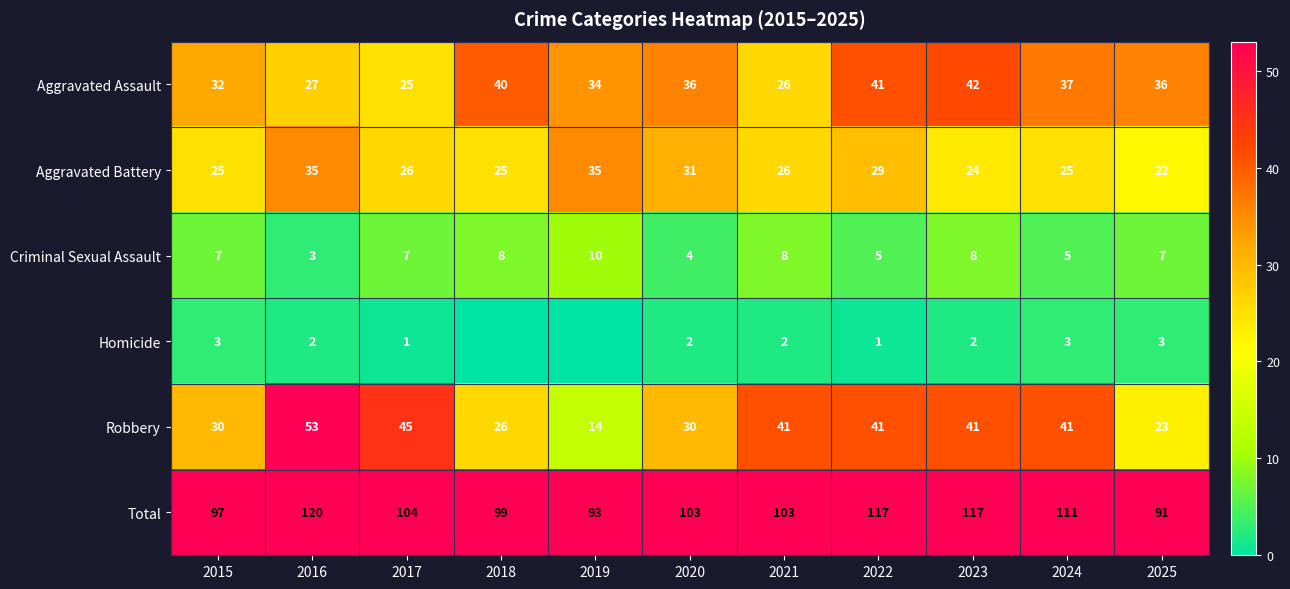

What is the average value of the Robbery series?

35